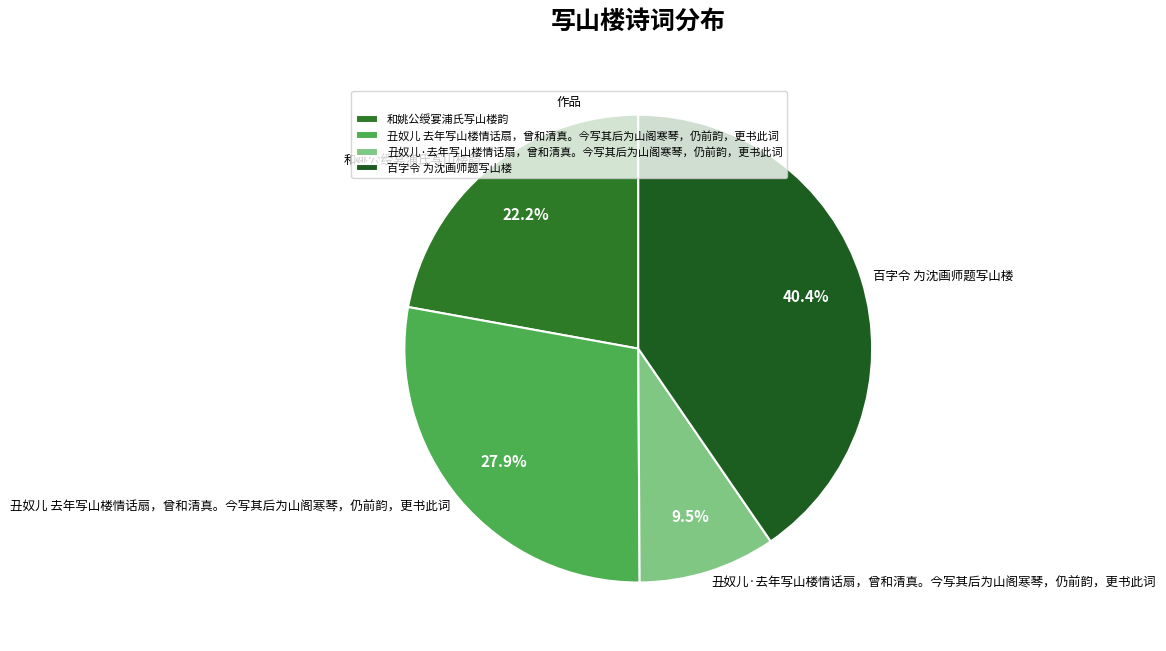

What is the smallest slice in the pie chart?

丑奴儿·去年写山楼情话扇，曾和清真。今写其后为山阁寒琴，仍前韵，更书此词